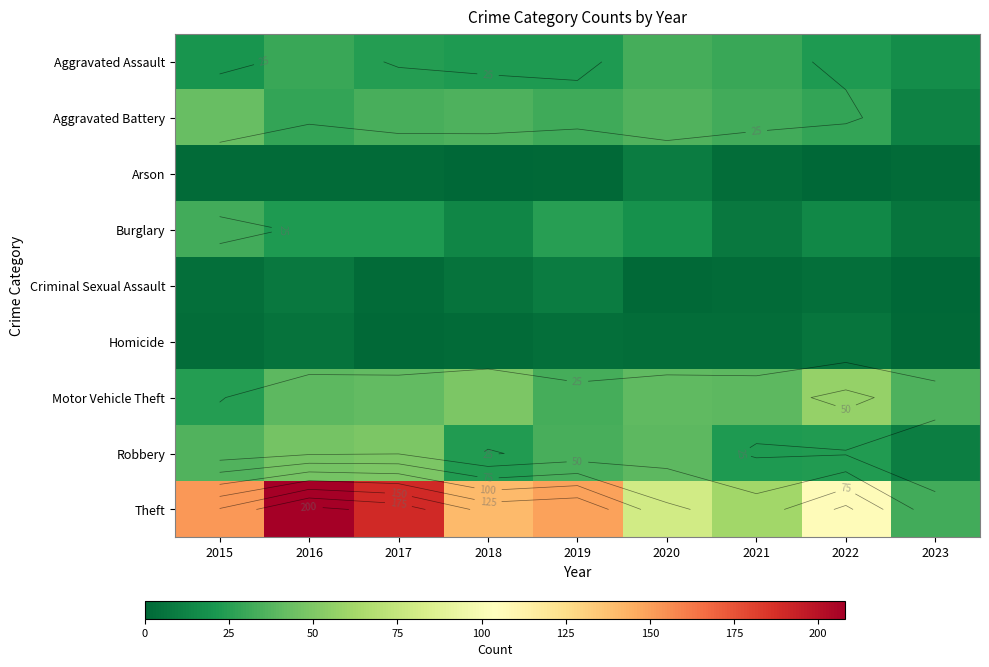

How many data points in Burglary are above 18?

4